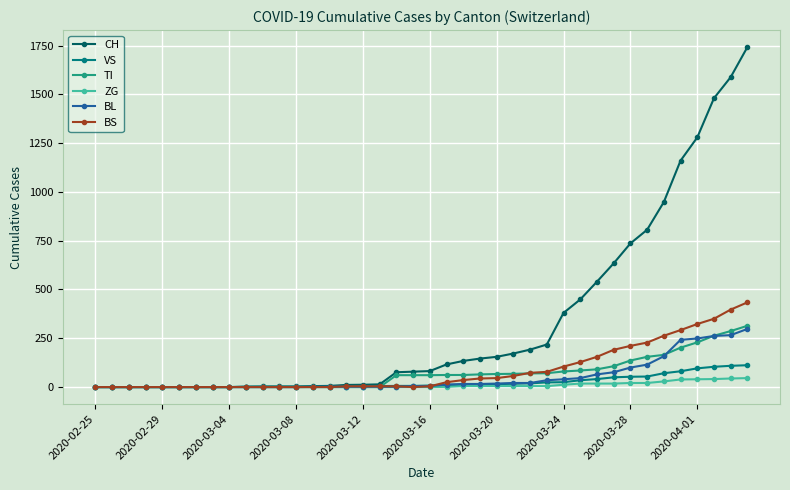

Which series has the largest total across all categories?

CH